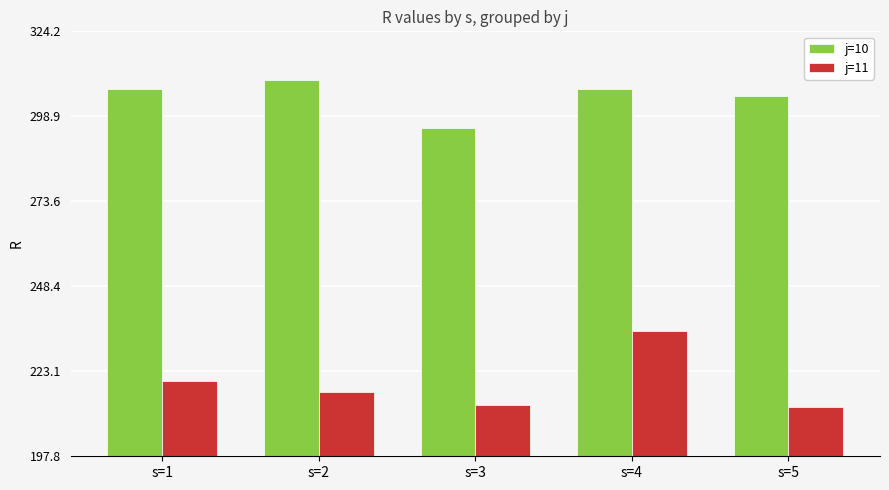

How many values in the j=10 series exceed 306?

3